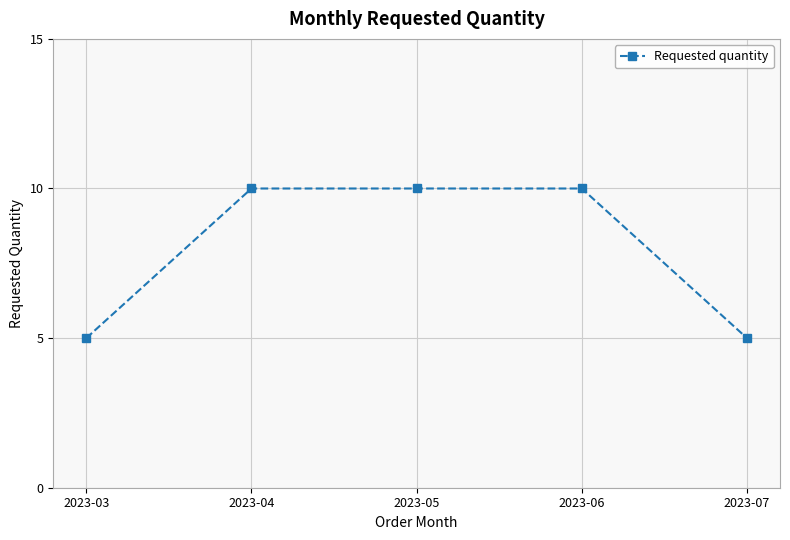

What is the difference between the maximum and minimum values?

5